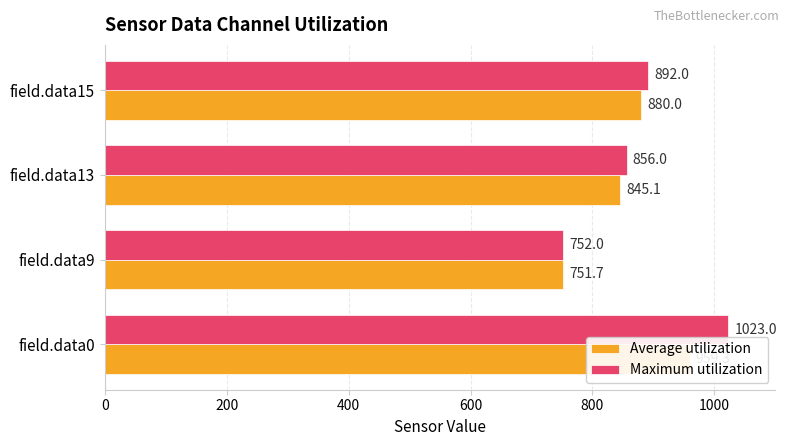

Reading left to right, list all the values displayed in this chart.

Average utilization: 0=959.3	200=751.7	400=845.1	600=880.0
Maximum utilization: 0=1023.0	200=752.0	400=856.0	600=892.0